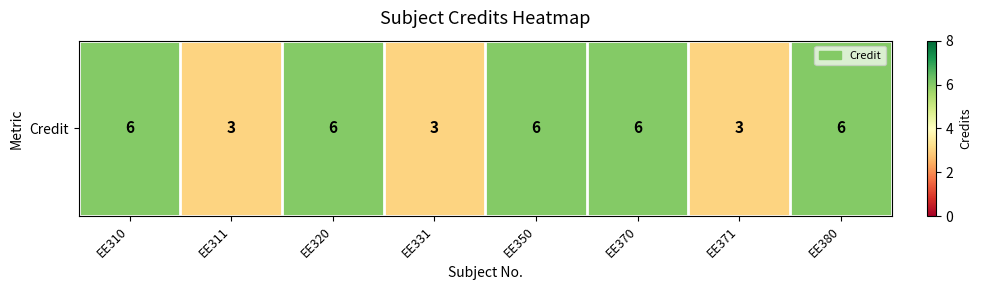

Reading right to left, list all the values displayed in this chart.

EE380=6	EE371=3	EE370=6	EE350=6	EE331=3	EE320=6	EE311=3	EE310=6